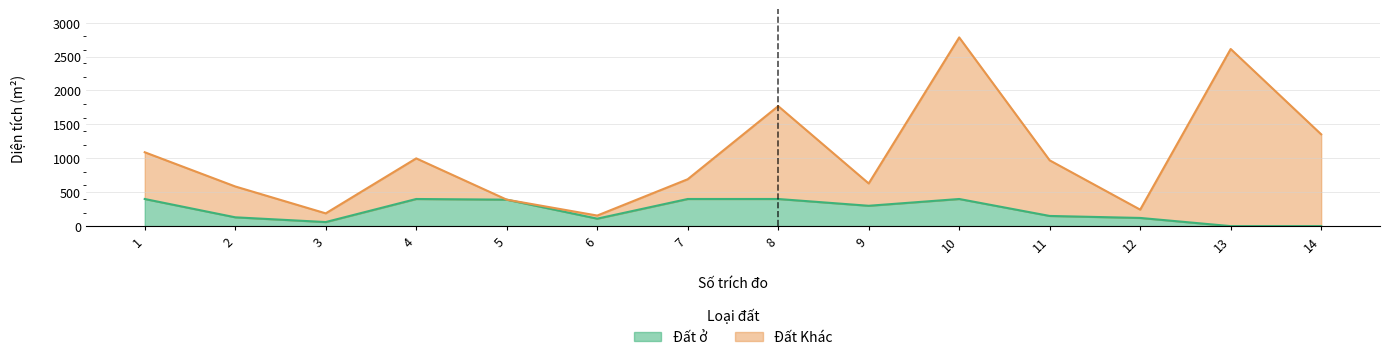

Reading left to right, list all the values displayed in this chart.

Diện tích: 1089.1	584.8	188.2	998.8	390.2	155.8	691.4	1769.3	629.2	2782.2	969.8	243.0	2611.6	1353.5
Đất ở: 400.0	130.0	60.0	400.0	390.2	110.0	400.0	400.0	300.0	400.0	150.0	120.6	0.0	0.0